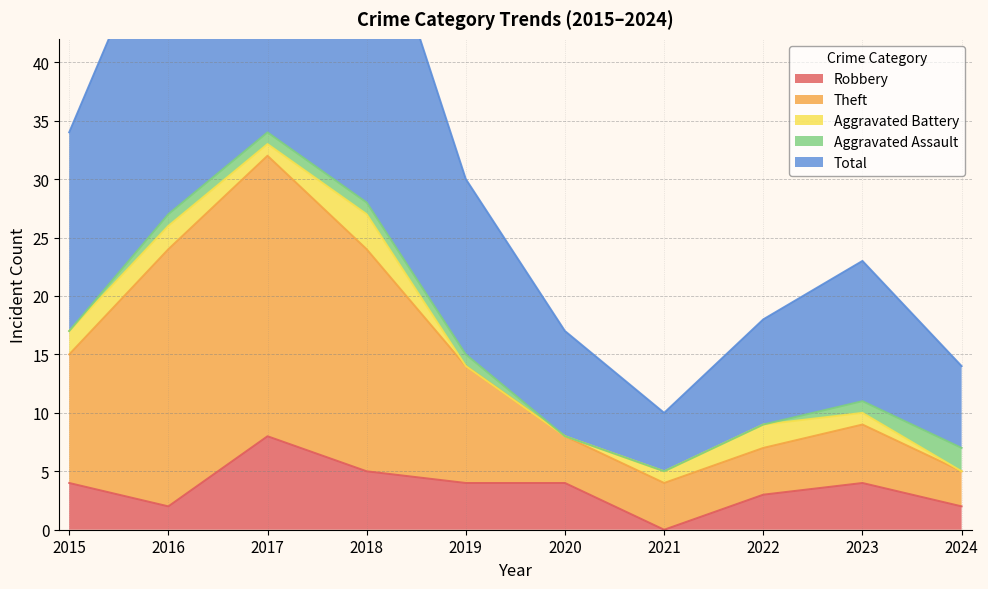

What is the lowest value of the Total series?

10